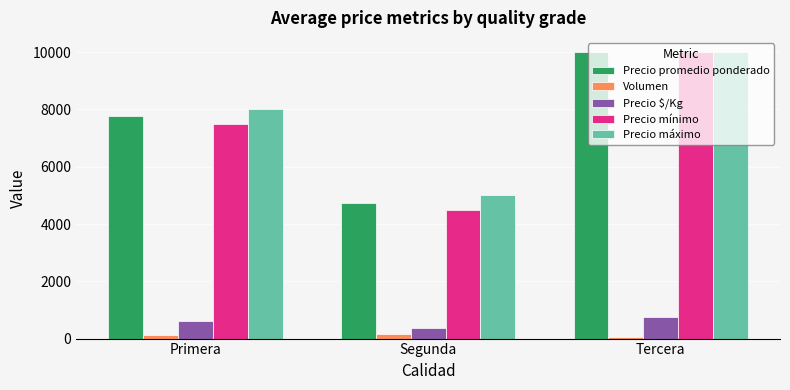

The Volumen series shows 48 at Tercera. True or false?

True